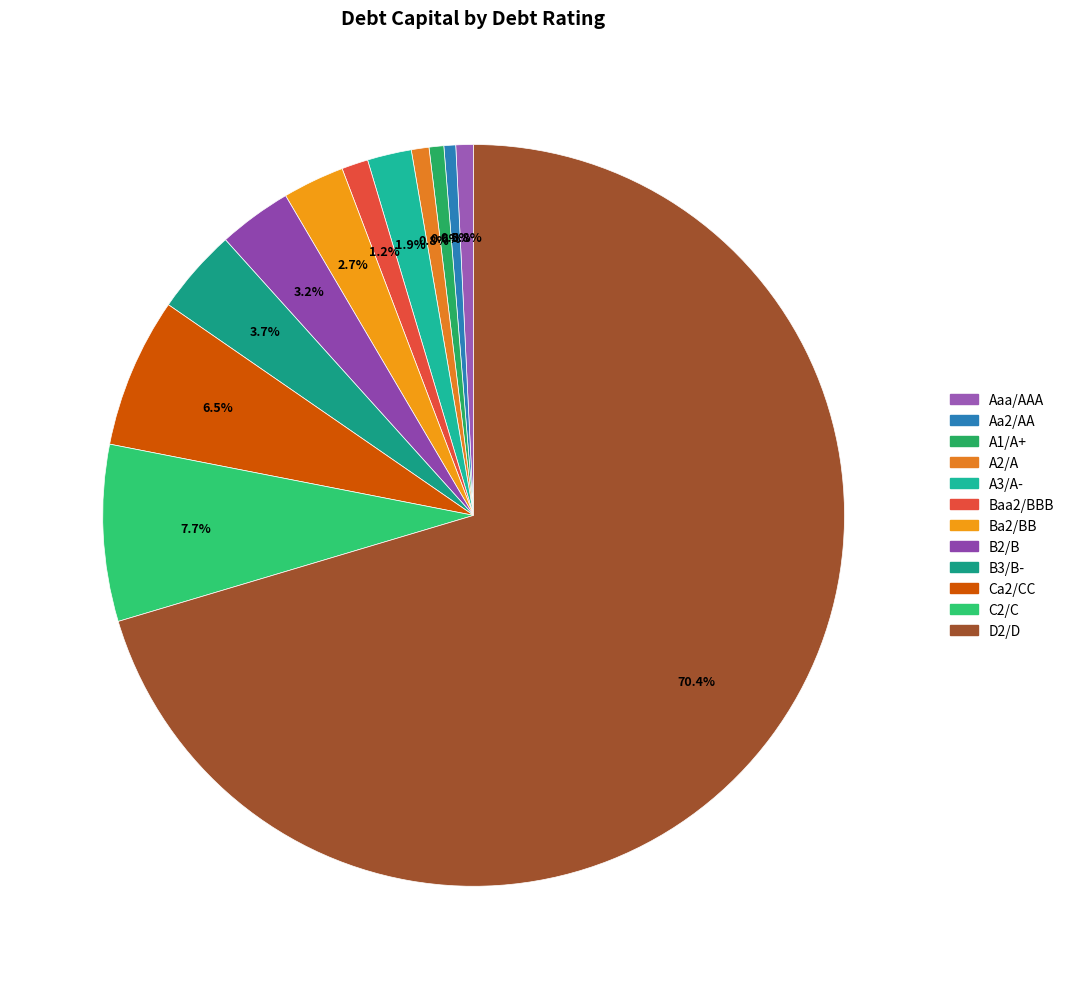

How many segments does this pie chart have?

12